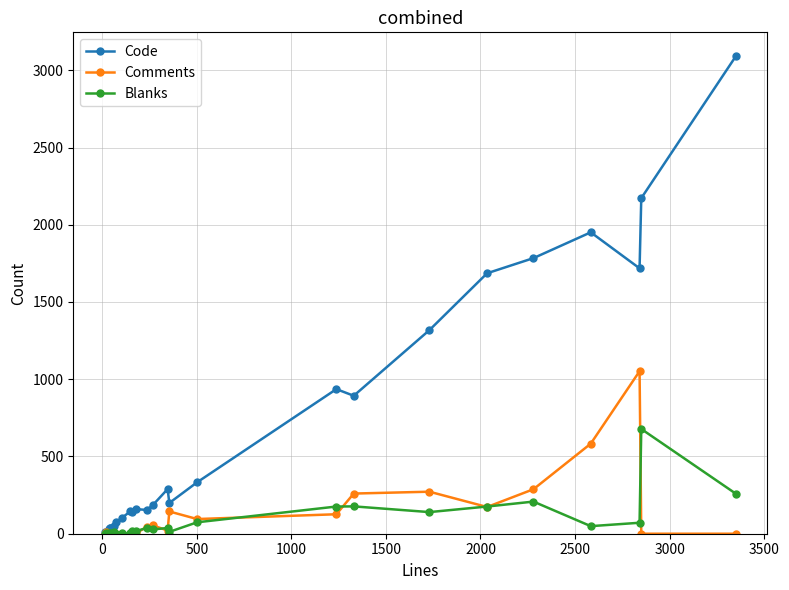

At how many categories does at least one series exceed 1090?

7